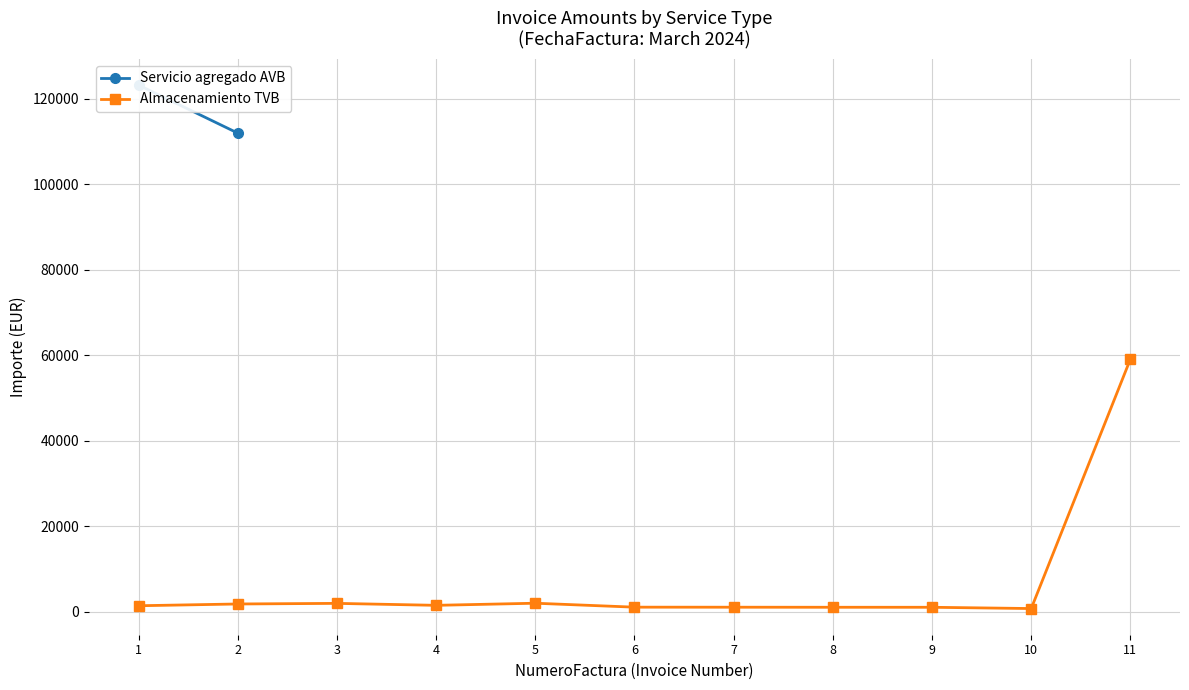

At which category does the chart reach its peak across all series?

1